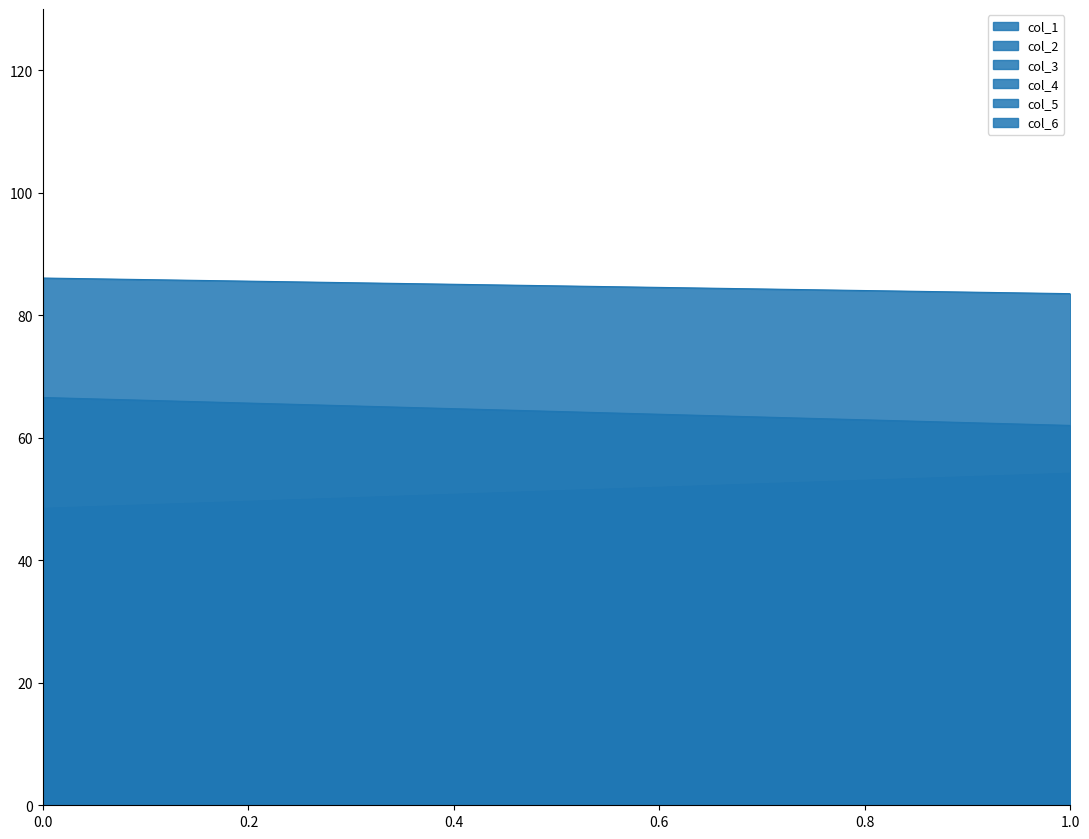

Rank the series at 1 from lowest to highest value.

col_1, col_5, col_4, col_6, col_2, col_3